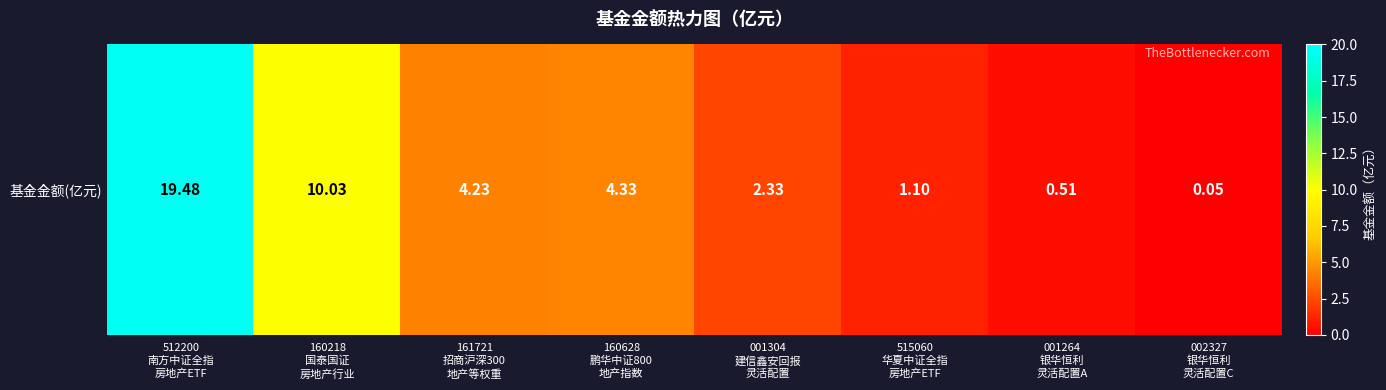

Reading right to left, transcribe all the data shown in this chart.

0.1	0.5	1.1	2.3	4.3	4.2	10.0	19.5